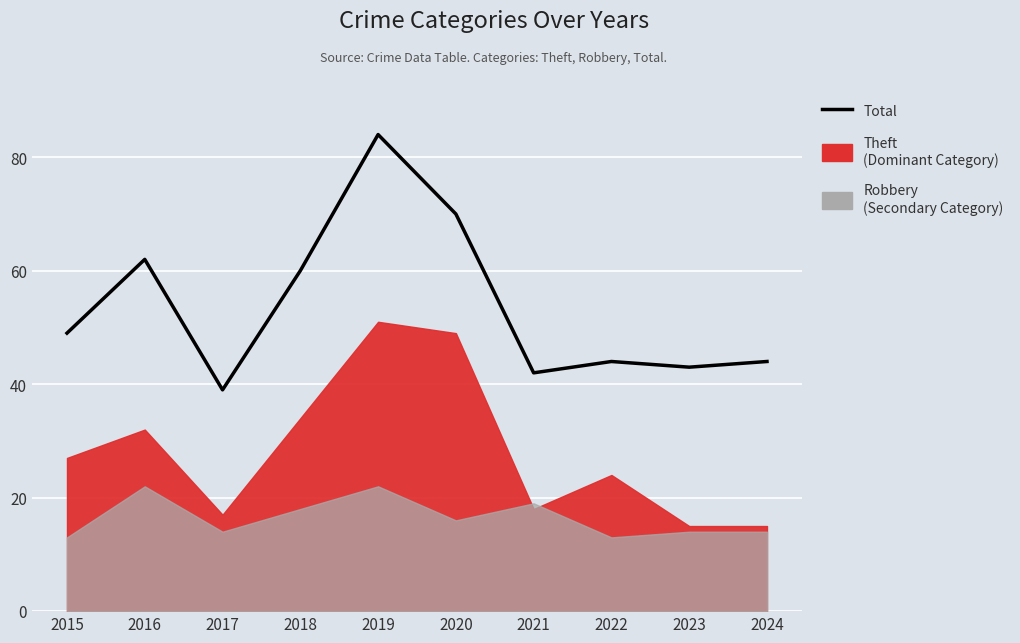

What is the average value?

54